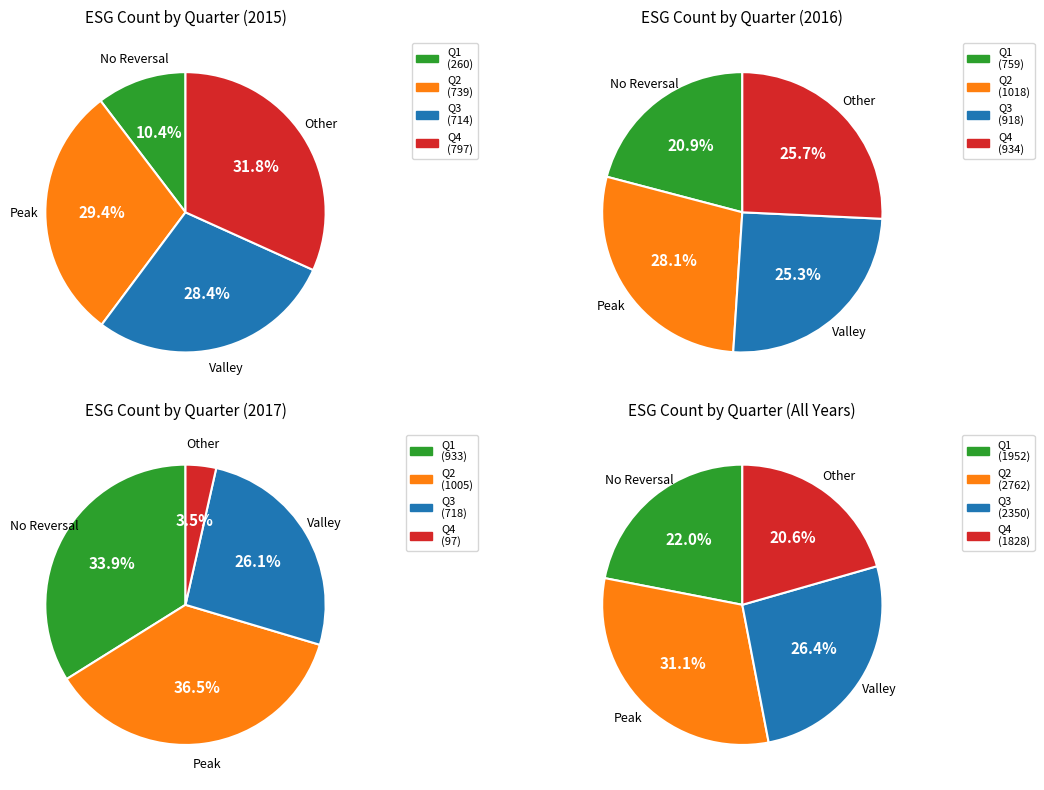

Does 2015 account for over 50% of the chart?

No